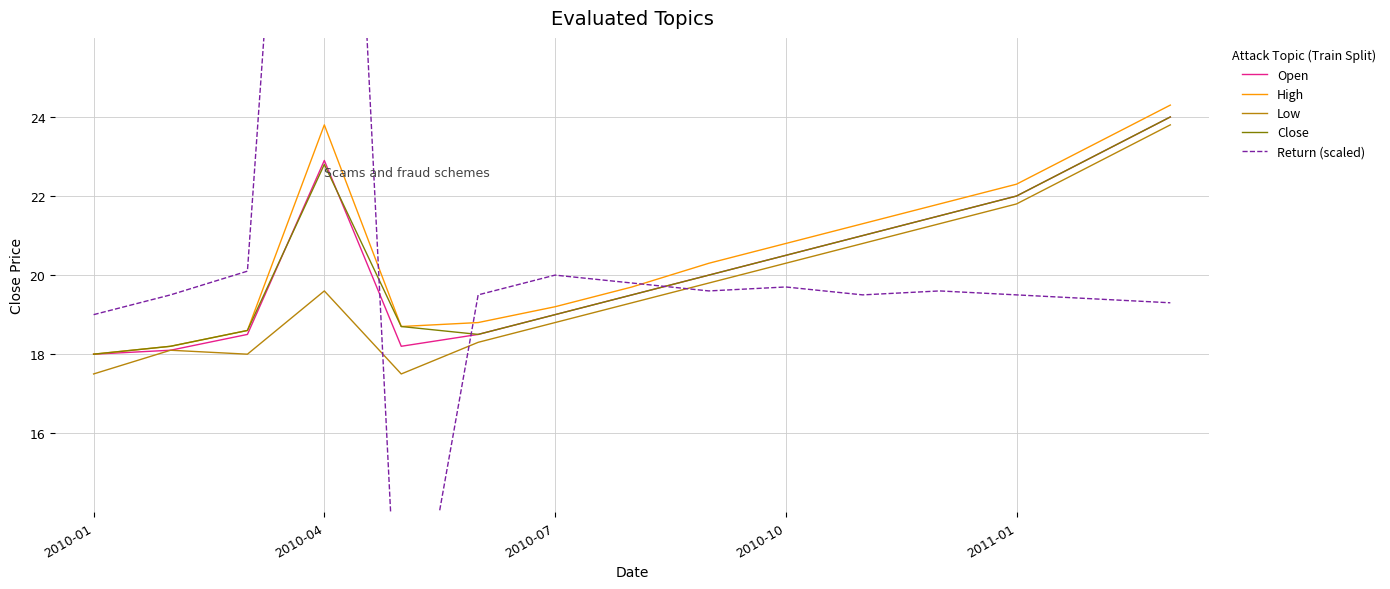

True or false: Low and High intersect in this chart.

False